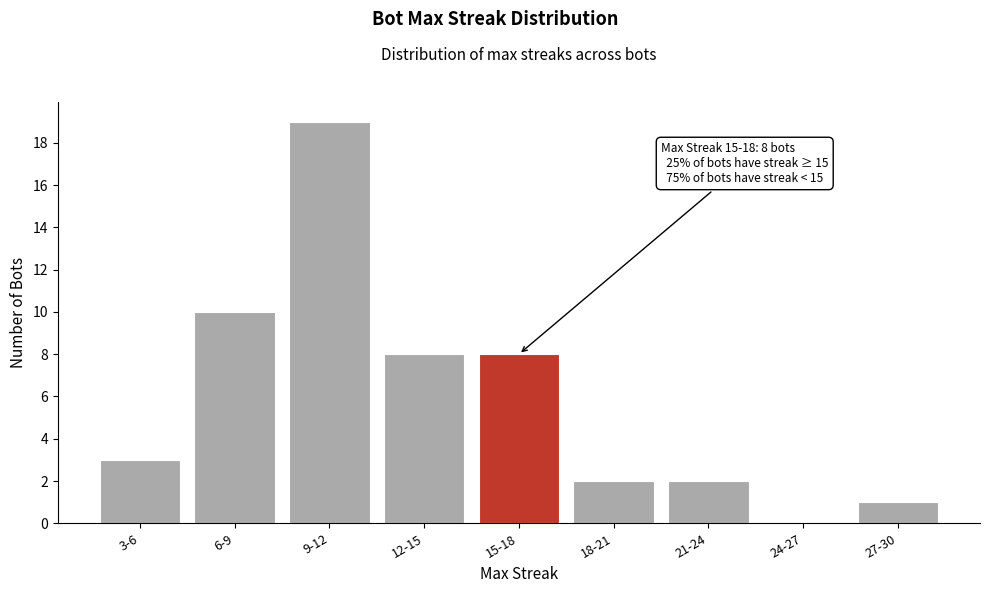

Reading right to left, list all the values displayed in this chart.

27-30=1	24-27=0	21-24=2	18-21=2	15-18=8	12-15=8	9-12=19	6-9=10	3-6=3